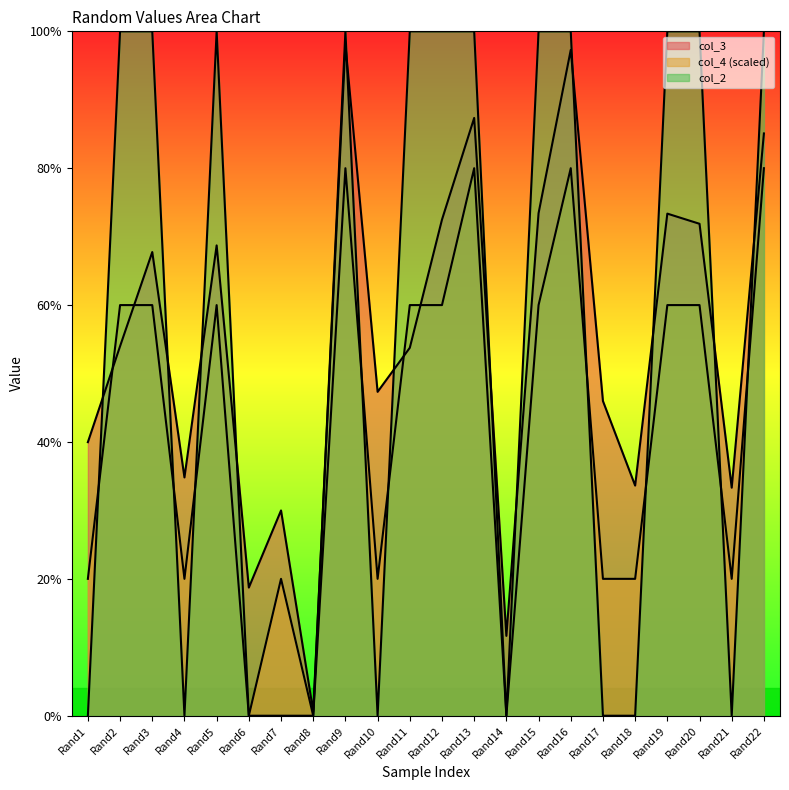

Does the chart display data point markers on the line(s)?

No